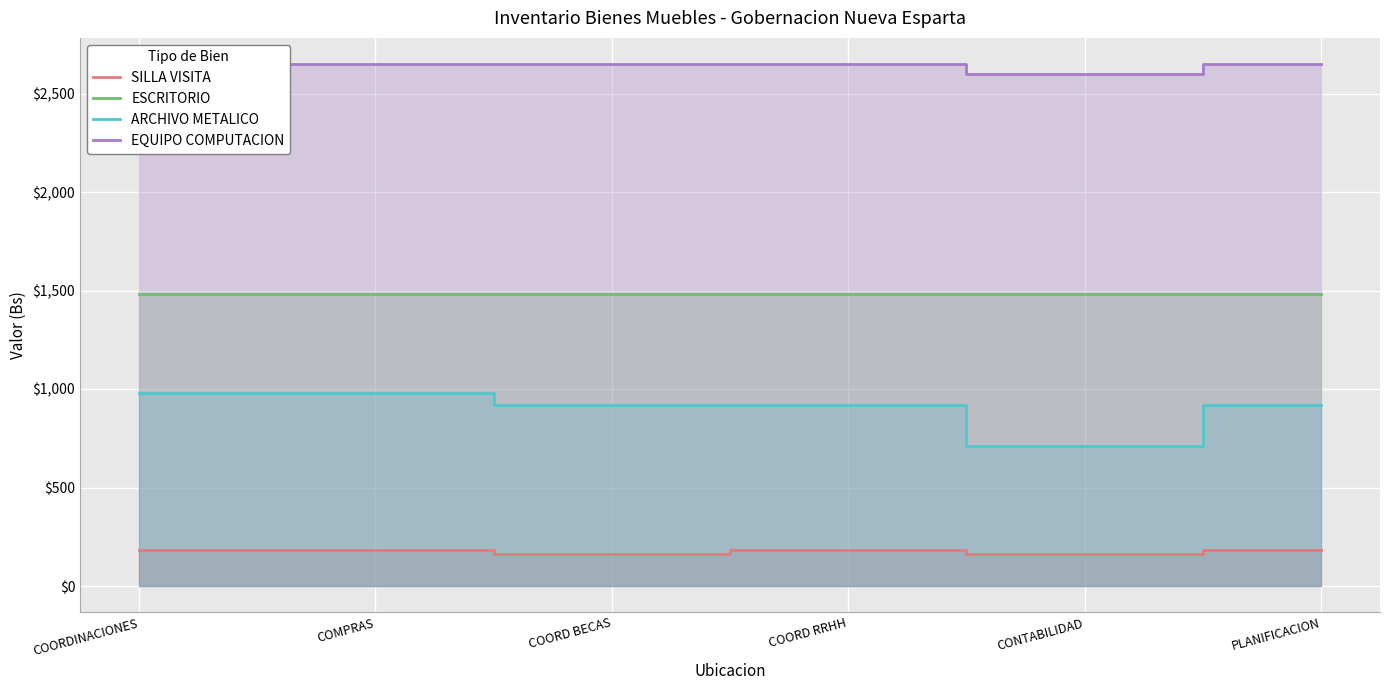

True or false: EQUIPO COMPUTACION and SILLA VISITA cross at least once.

False